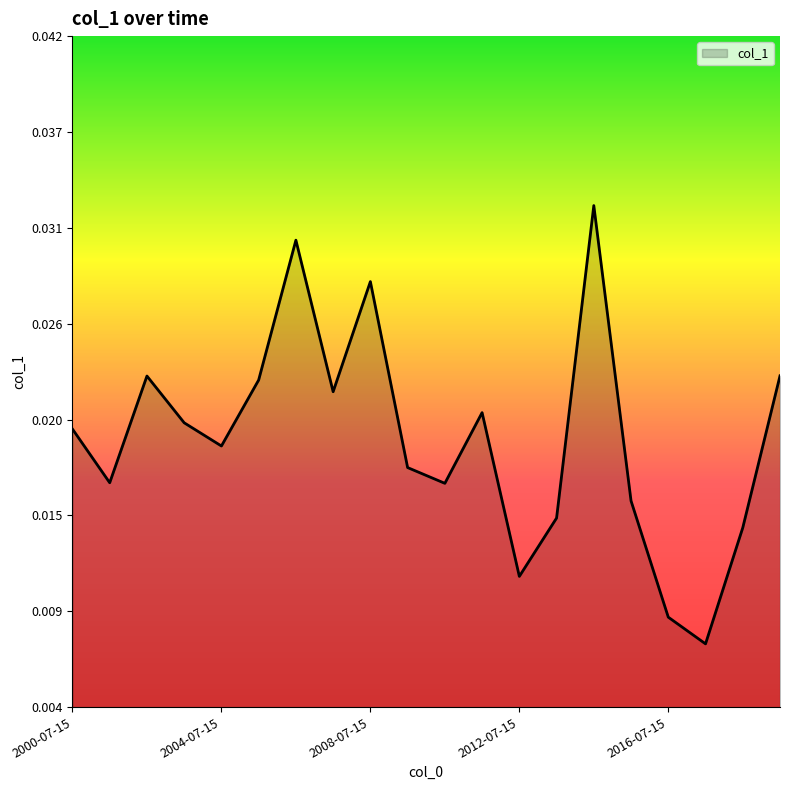

Does the chart have visible grid lines?

No